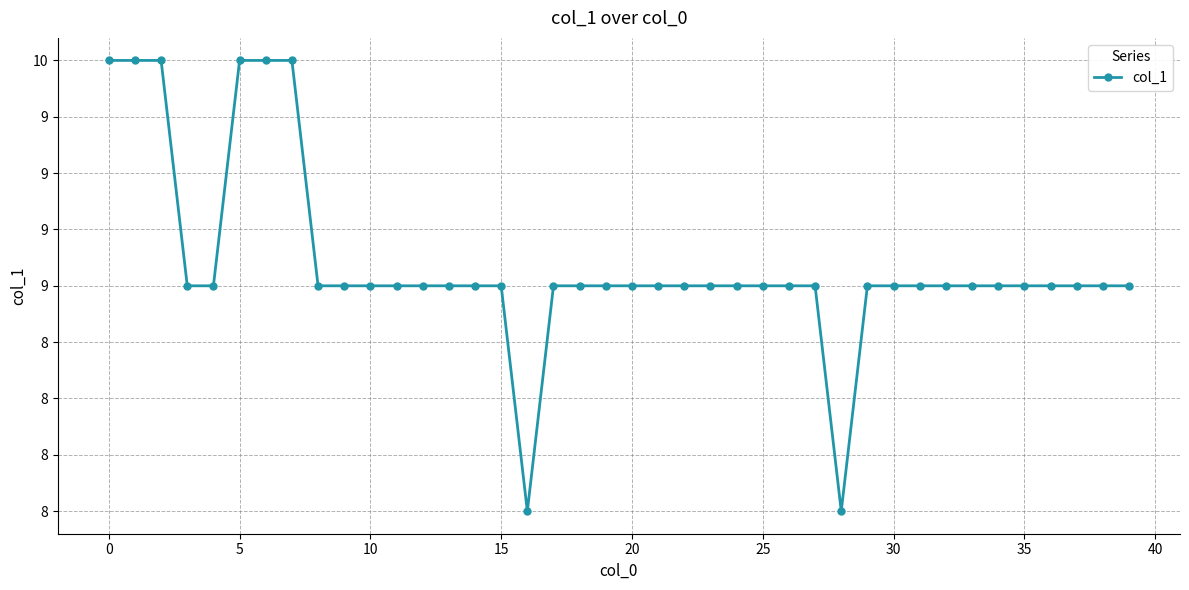

How many values are between 9 and 10?

38